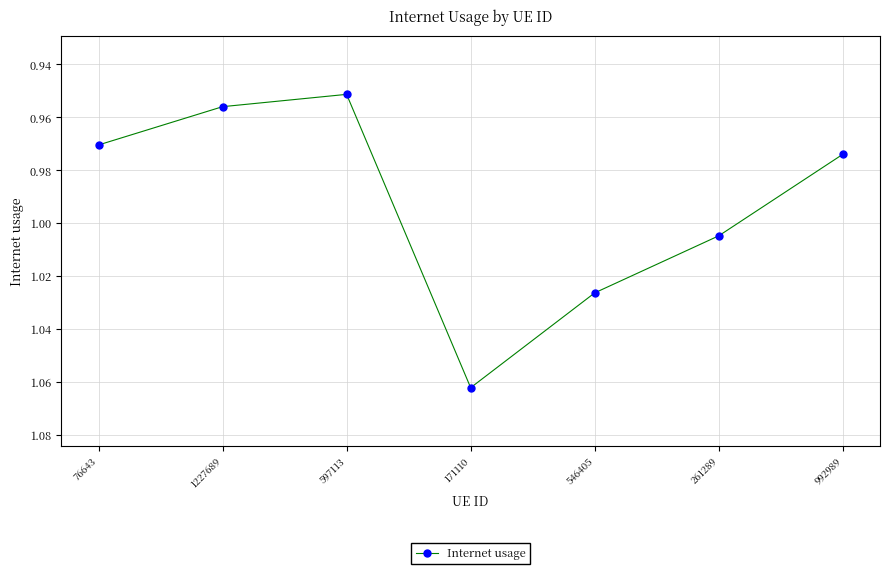

Rank the categories by value from highest to lowest.

171110, 546405, 261289, 992989, 76643, 1227689, 597113